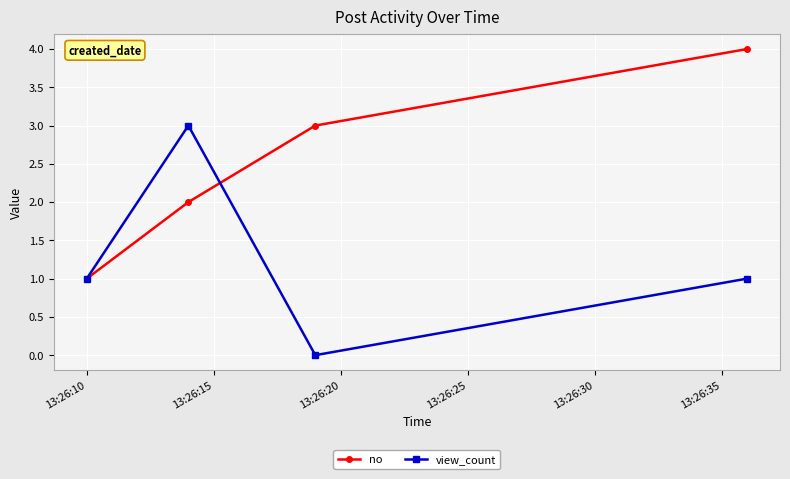

True or false: view_count has more than 0 points higher than both neighbors.

True